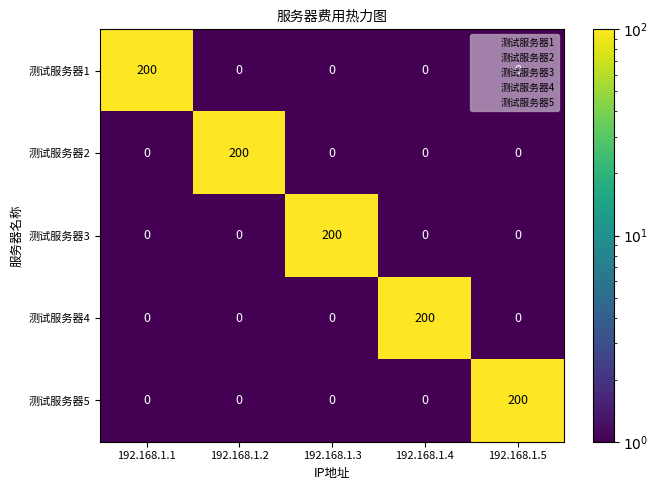

What is the maximum value shown in the chart?

200